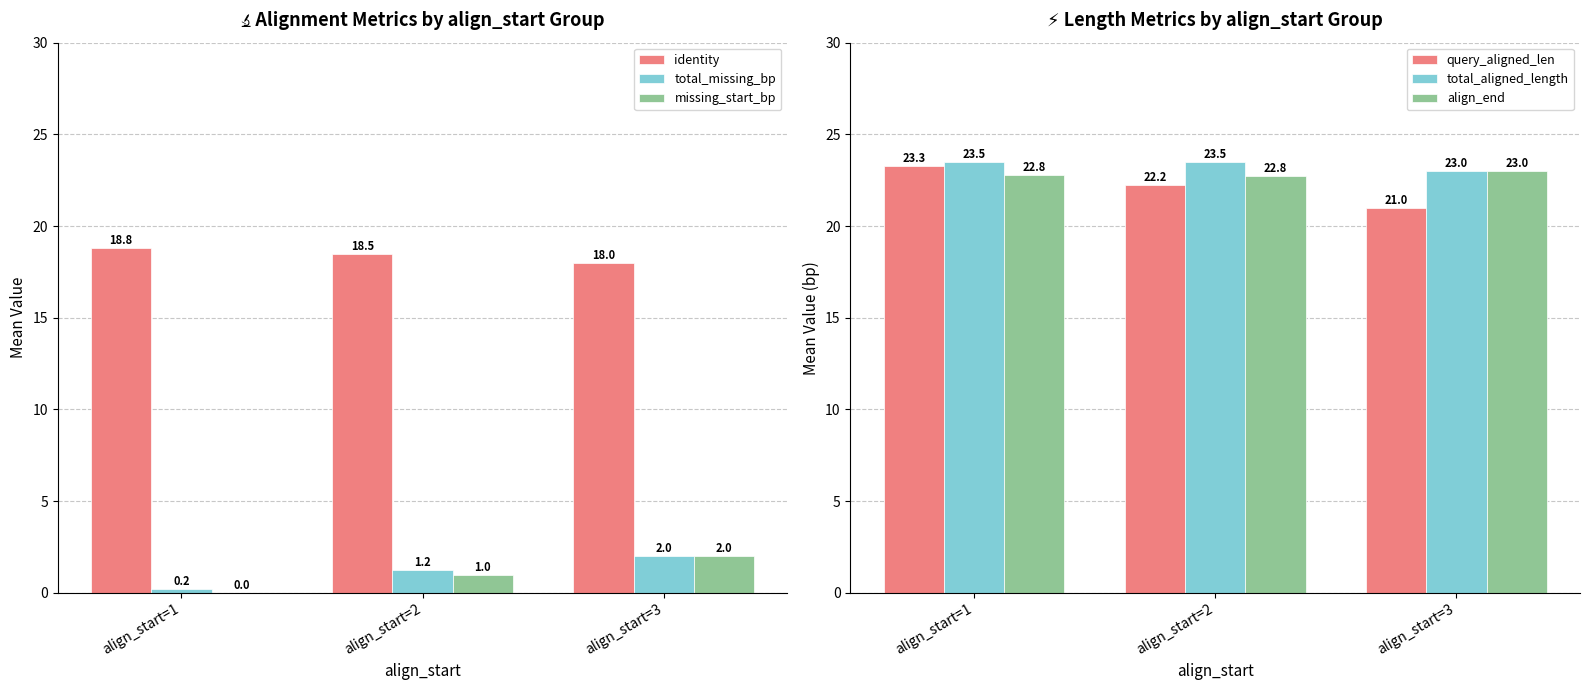

What is the spread (max minus min) of values at align_start=1?

23.5